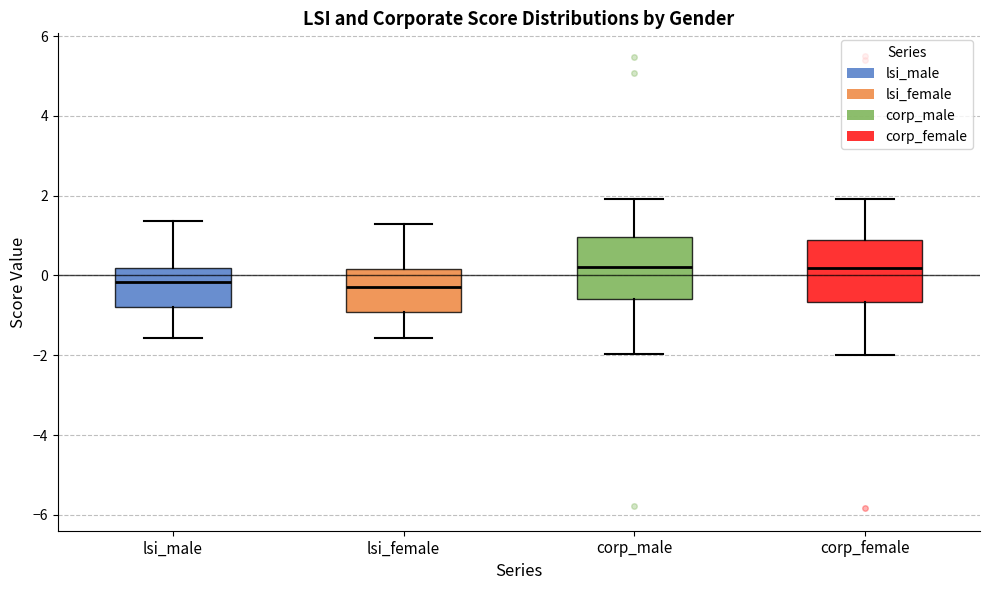

Reading left to right, read every box against the y-axis: the position of its median line, the range the box covers, and the ends of its whiskers. The values are not printed on the chart, so give them approximately, as read against the axis.

lsi_male: median -0.2, box -0.8 to 0.2, whiskers -1.6 to 1.4
lsi_female: median -0.2, box -1.0 to 0.2, whiskers -1.6 to 1.2
corp_male: median 0.2, box -0.6 to 1.0, whiskers -2.0 to 2.0
corp_female: median 0.2, box -0.6 to 0.8, whiskers -2.0 to 2.0